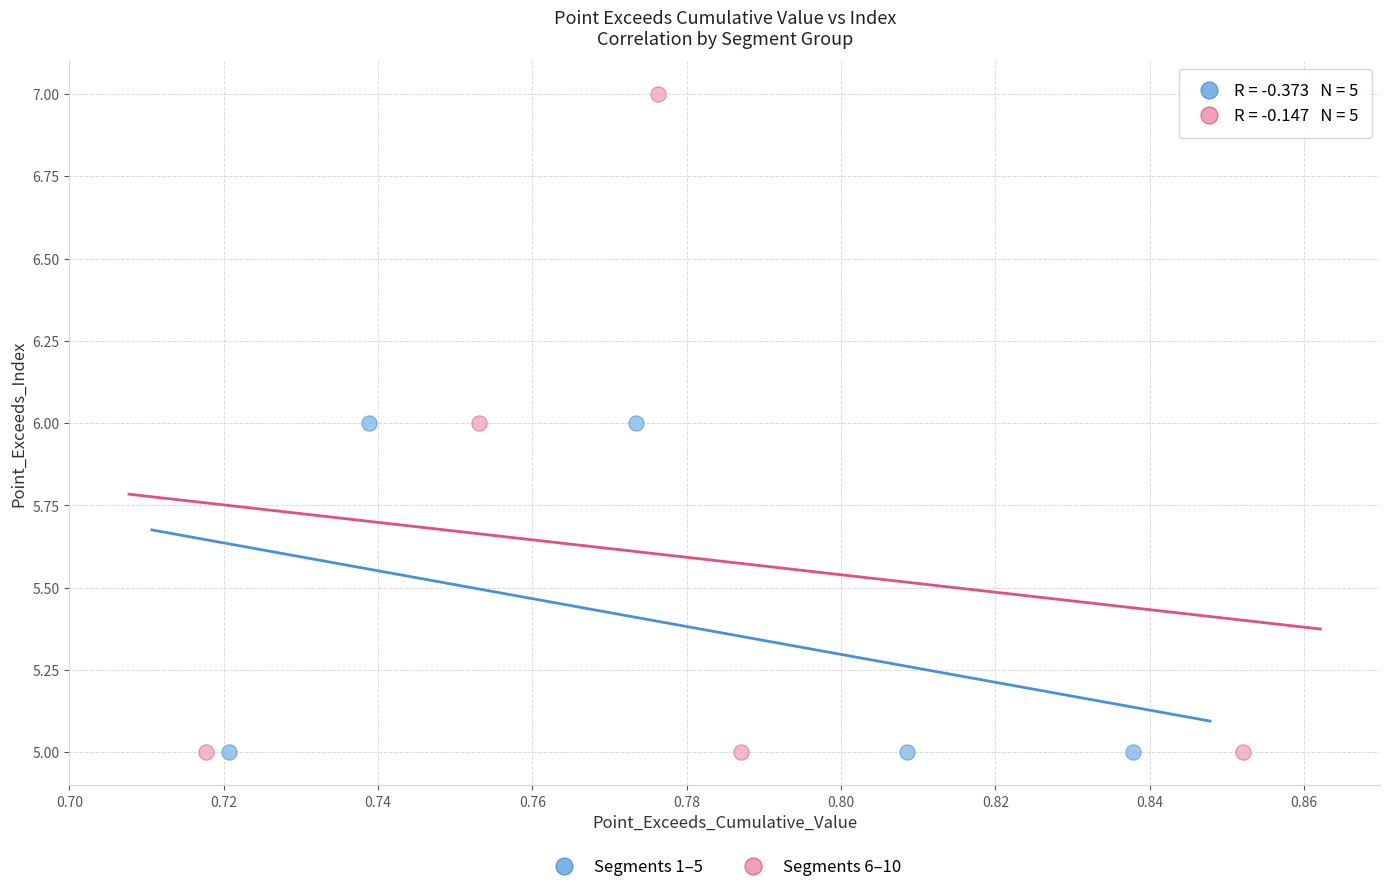

Which series contains the highest Y value?

Segments 6–10